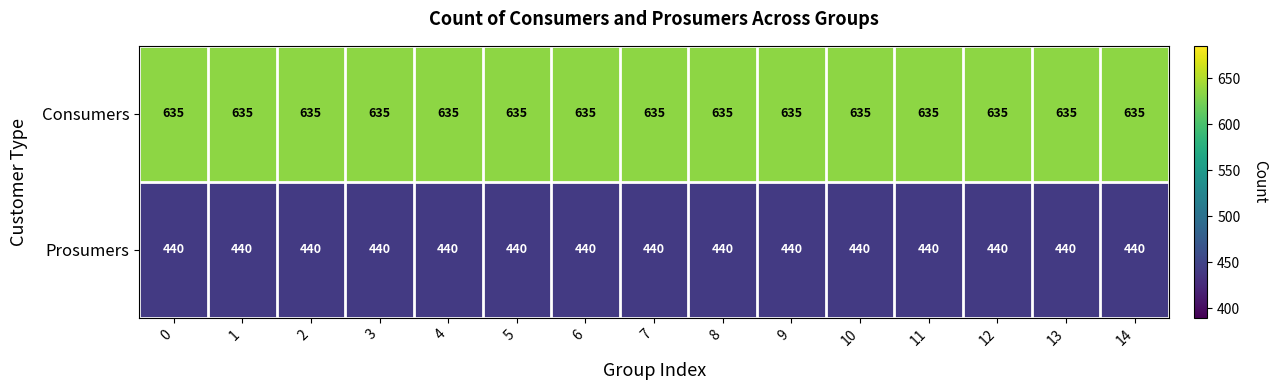

What is the total value across all series at 13?

1075